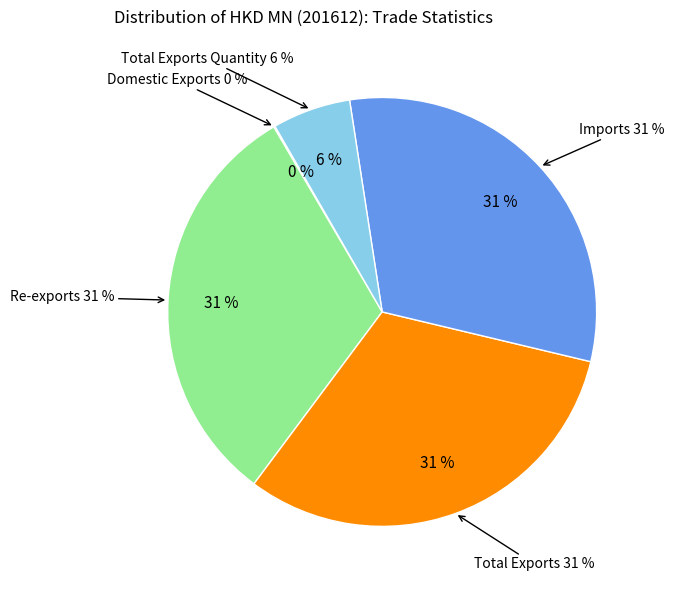

What percentage is the Total Exports slice, to the nearest percent?

31%